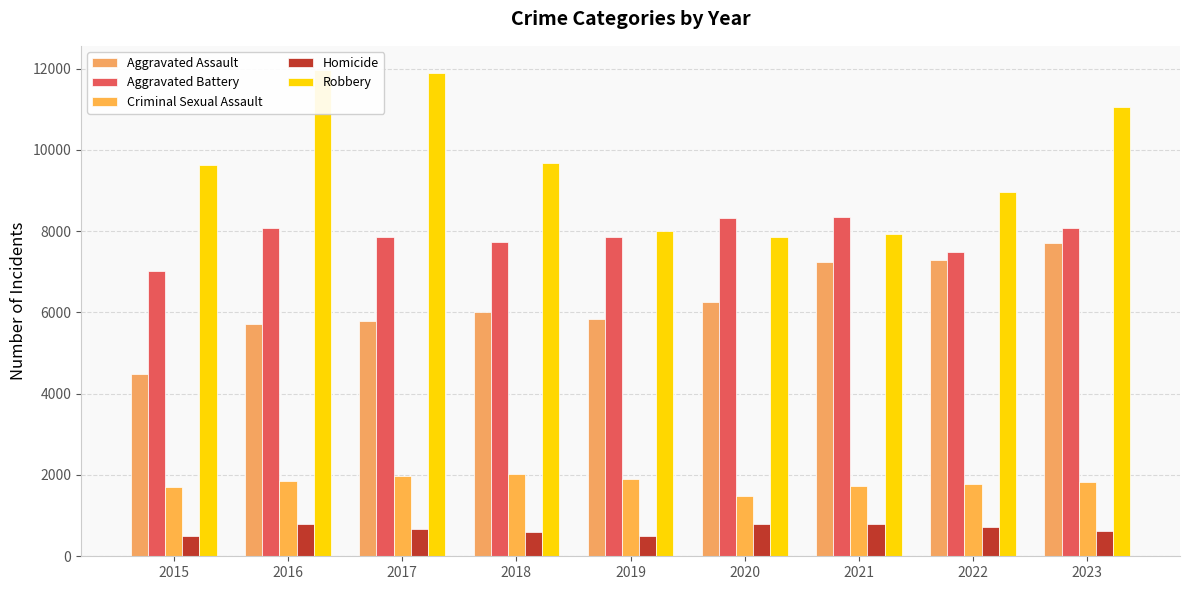

Which has a higher value, 2021 or 2022?

2022